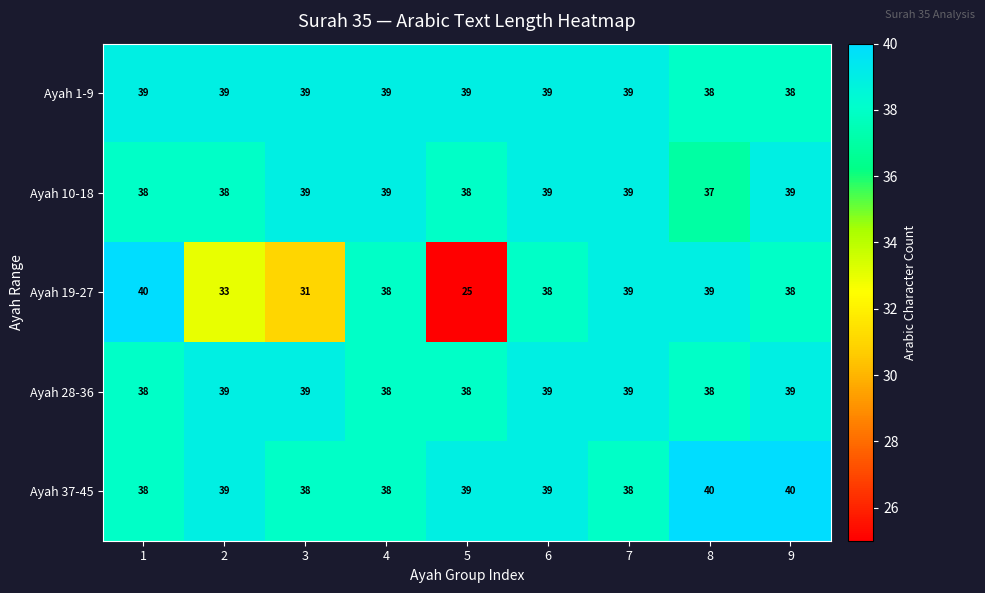

What is the average value of the Ayah 1-9 series?

39